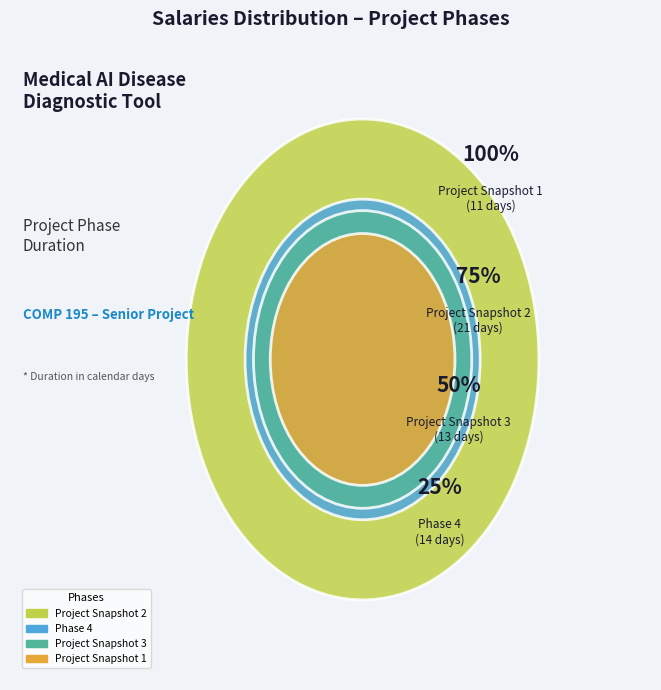

What percentage is the Project Snapshot 1 slice, to the nearest percent?

19%